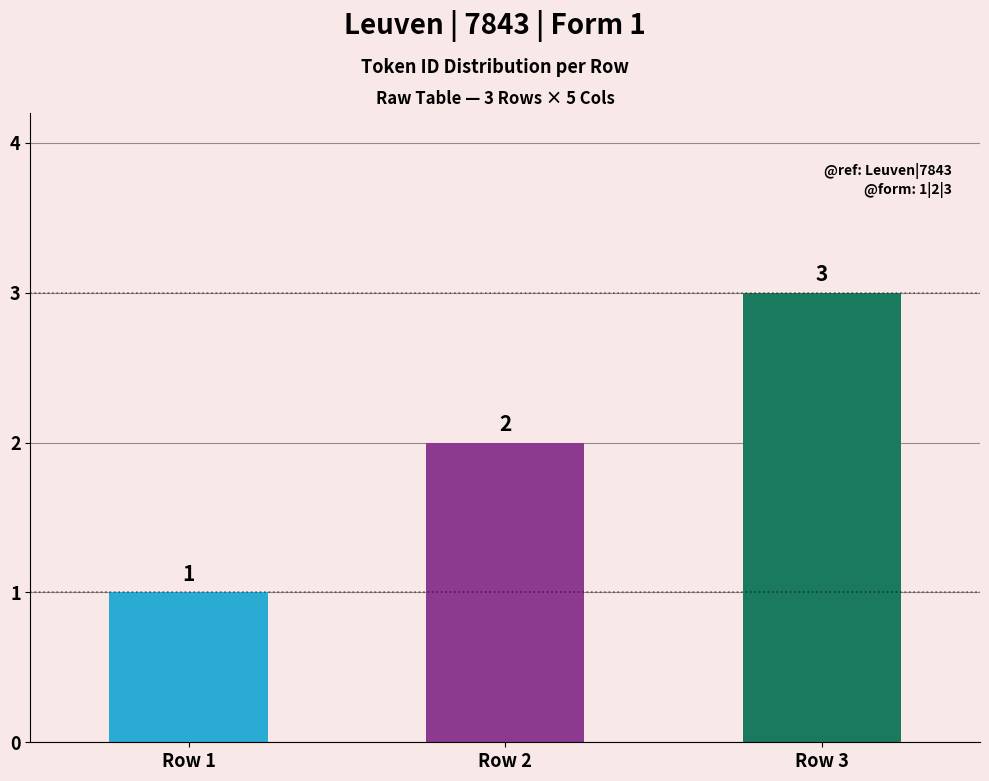

Is it true that the value at Row 3 is 2?

False